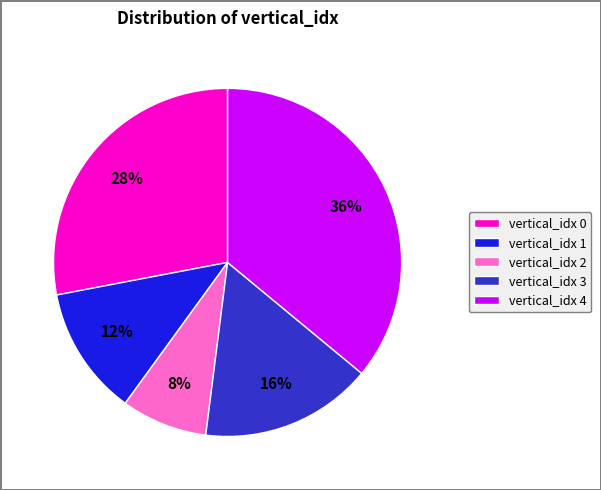

Which category has the smallest portion of the pie?

vertical_idx 2